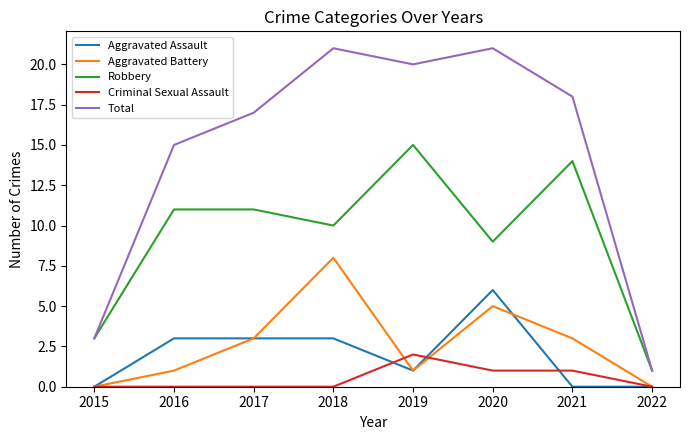

At how many categories does at least one series exceed 13?

6